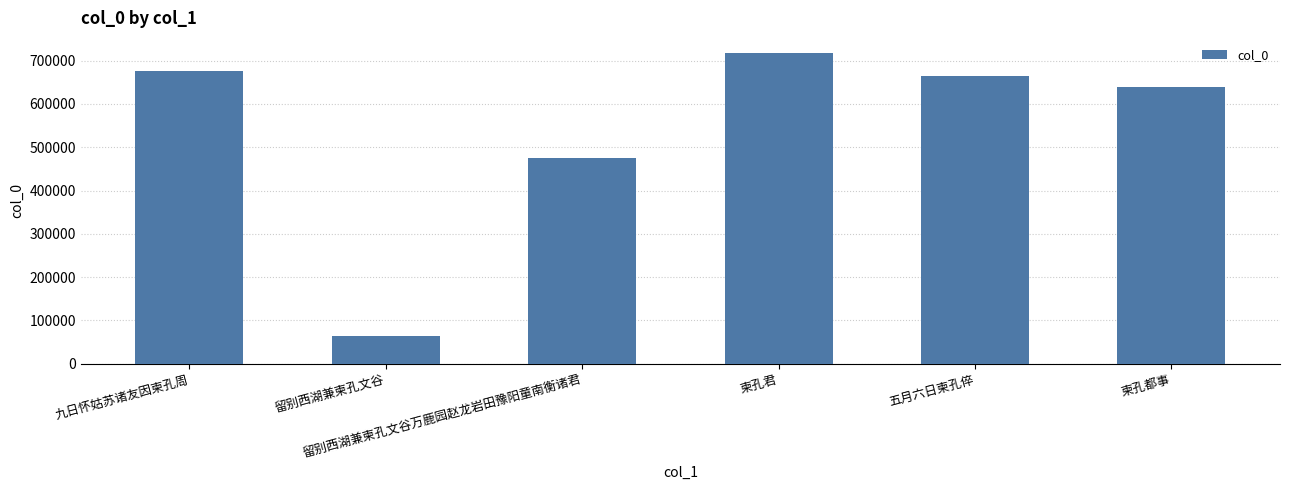

What is the difference between the maximum and minimum values?

652587